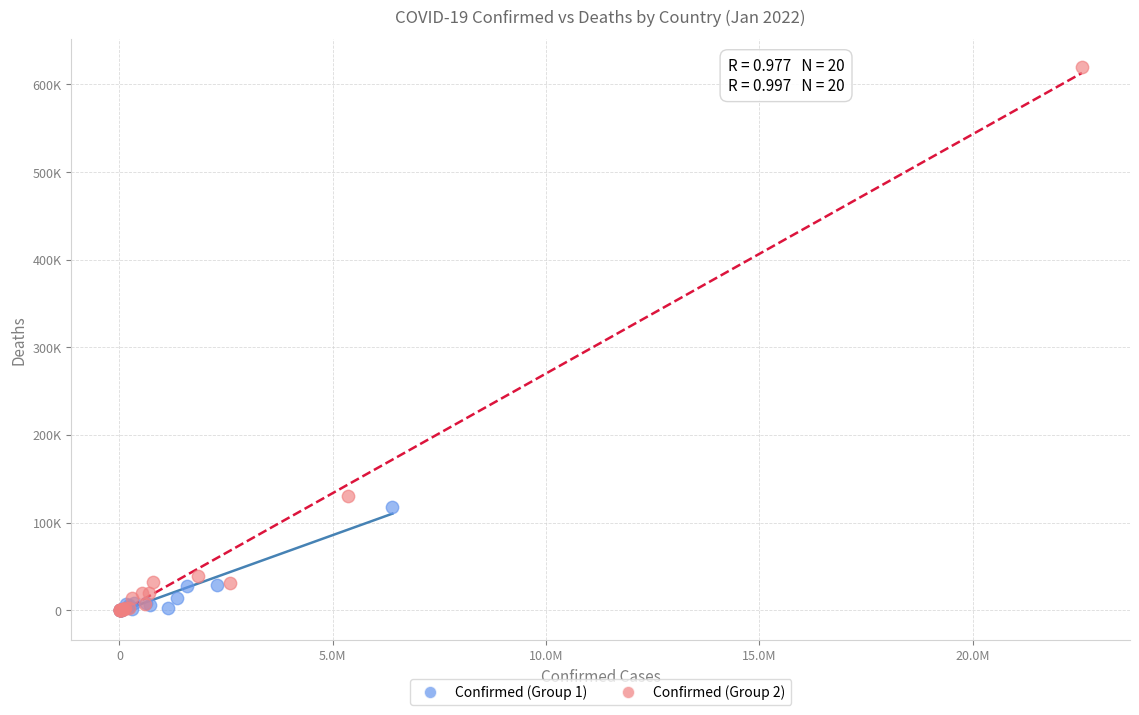

What are all the series names shown in the legend?

Confirmed (Group 1), Confirmed (Group 2)